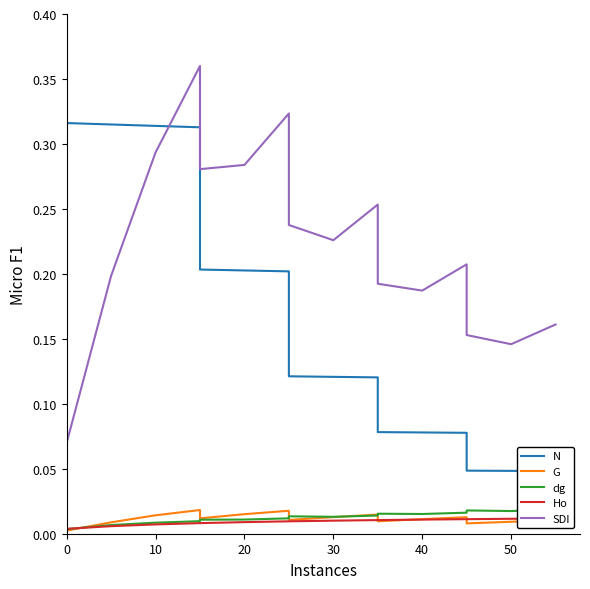

True or false: Ho has more than 0 points higher than both neighbors.

False